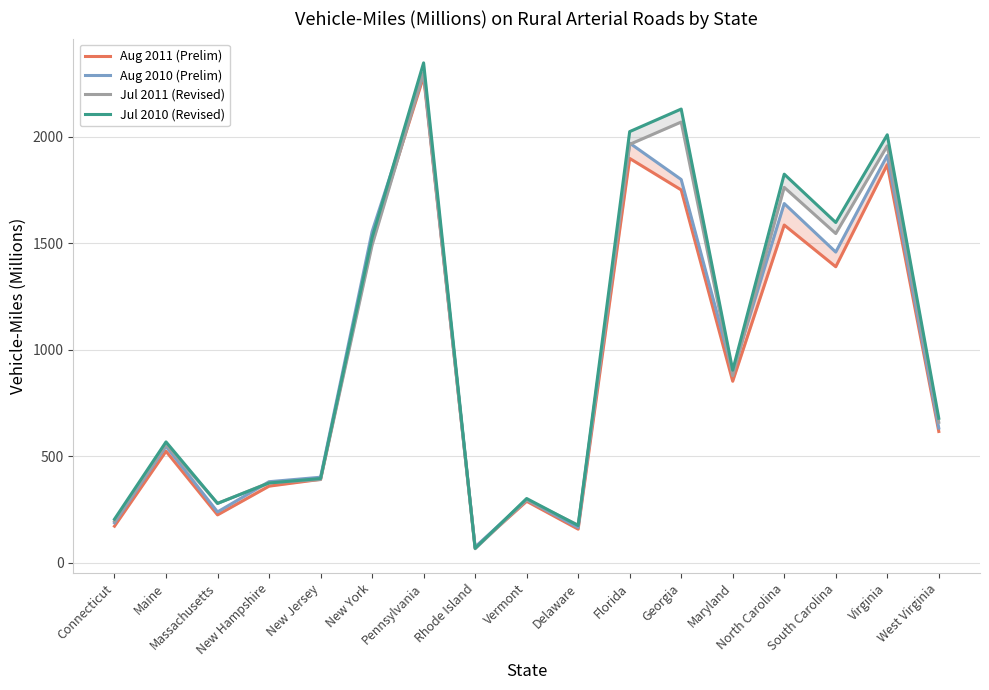

At which category does the chart reach its minimum across all series?

Rhode Island